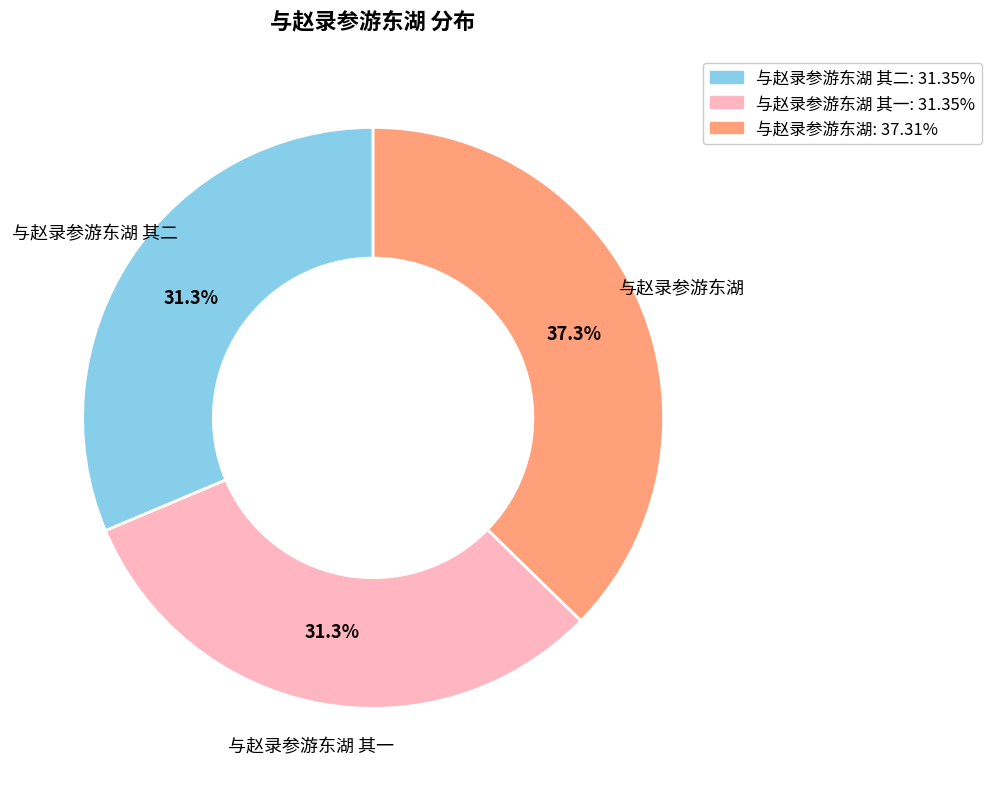

Combined, do 与赵录参游东湖 其二 and 与赵录参游东湖 其一 account for over 50%?

Yes